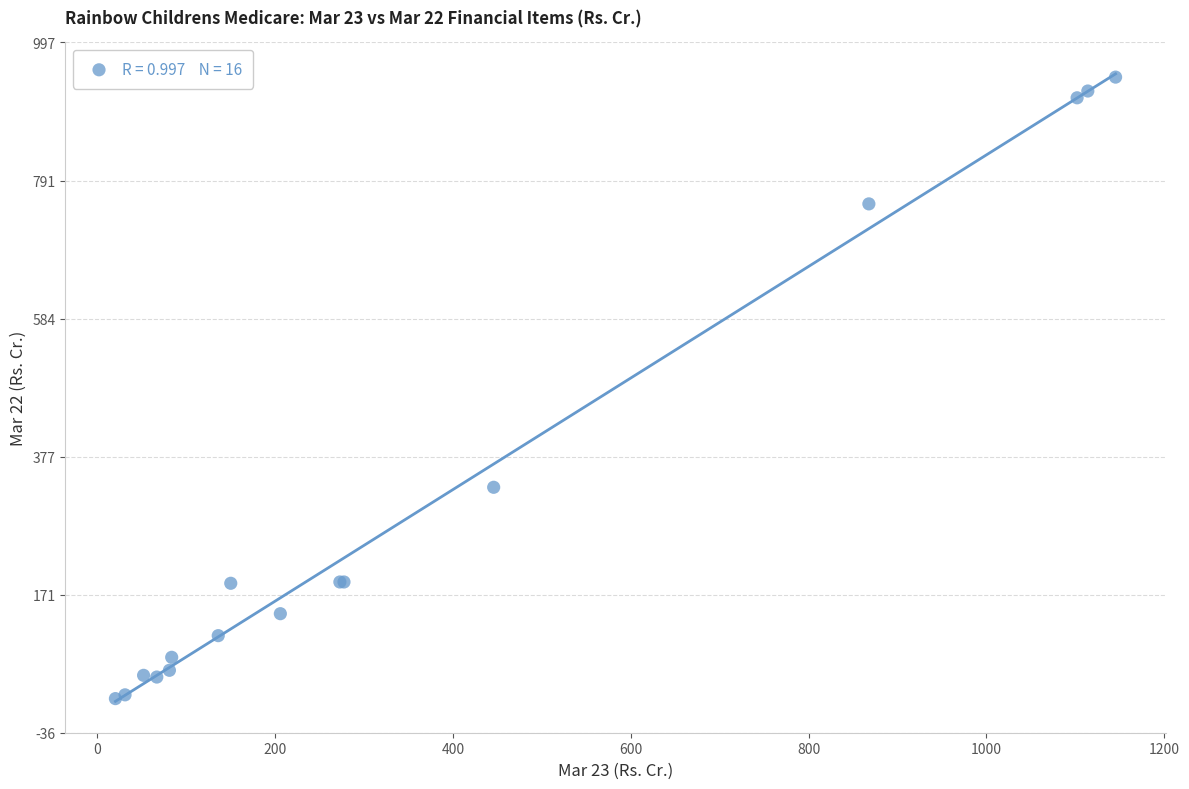

What Y value in the scatter plot is closest to 480?

331.5